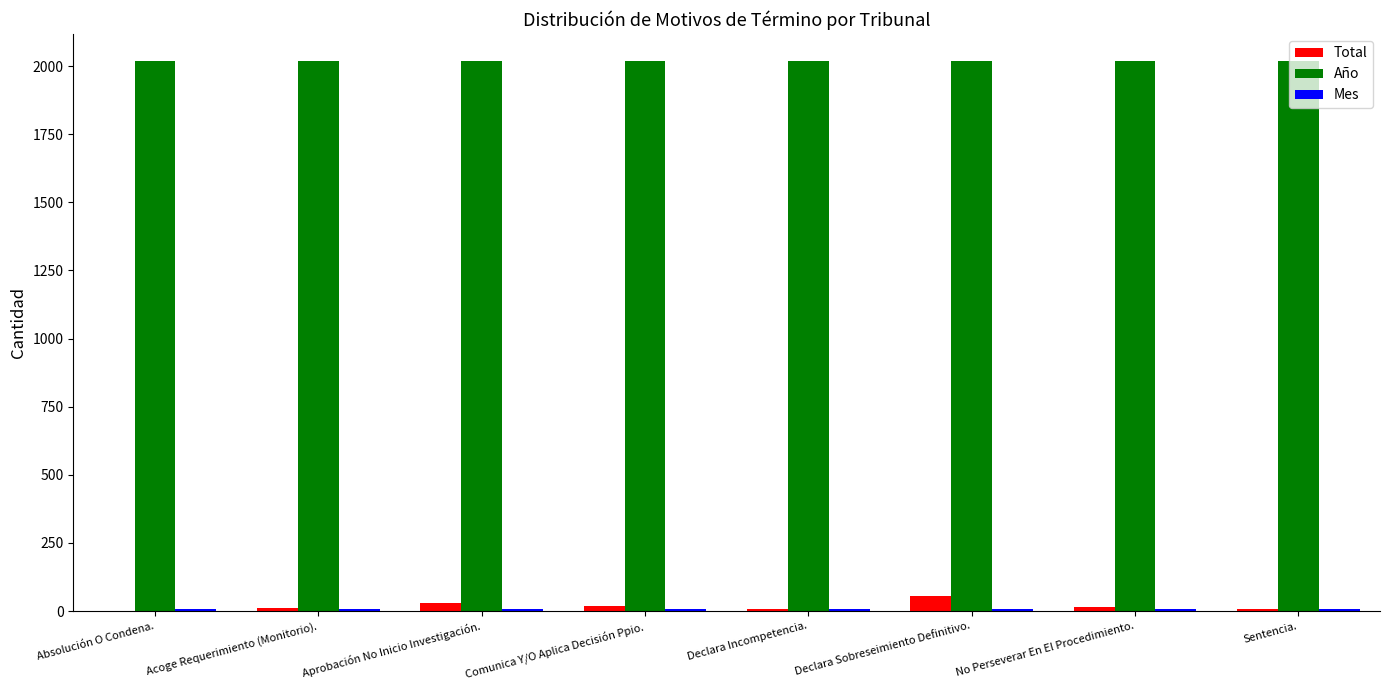

True or false: Año has a value of 2709 at Comunica Y/O Aplica Decisión Ppio..

False